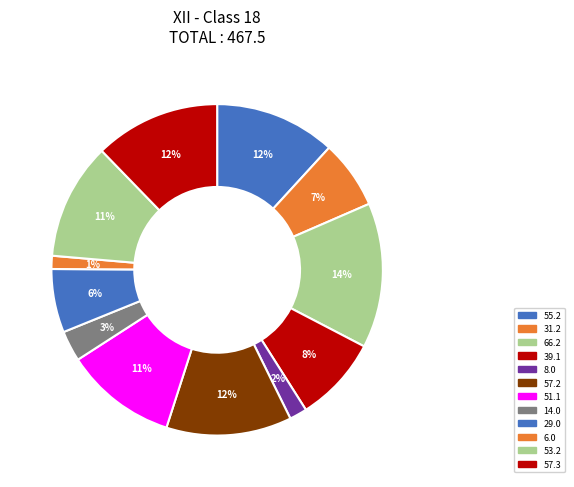

What is the change in value from 39.1 to 57.2?

+18.1